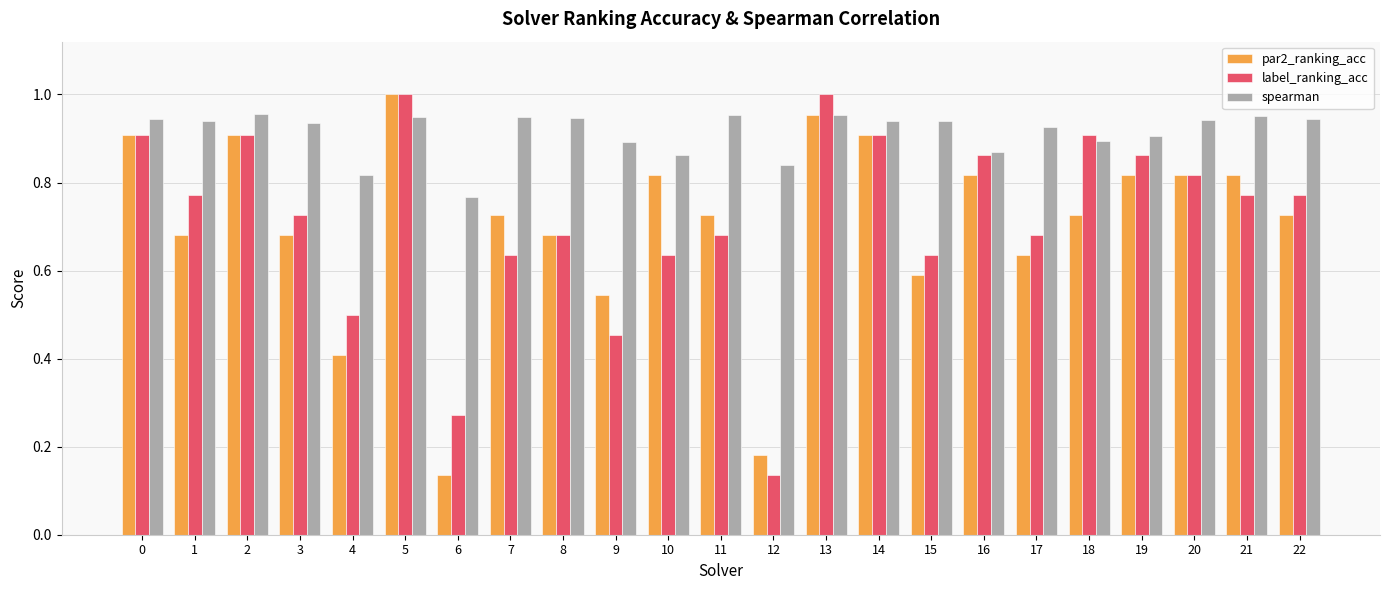

Between 1 and 5, which series saw the biggest shift?

par2_ranking_acc